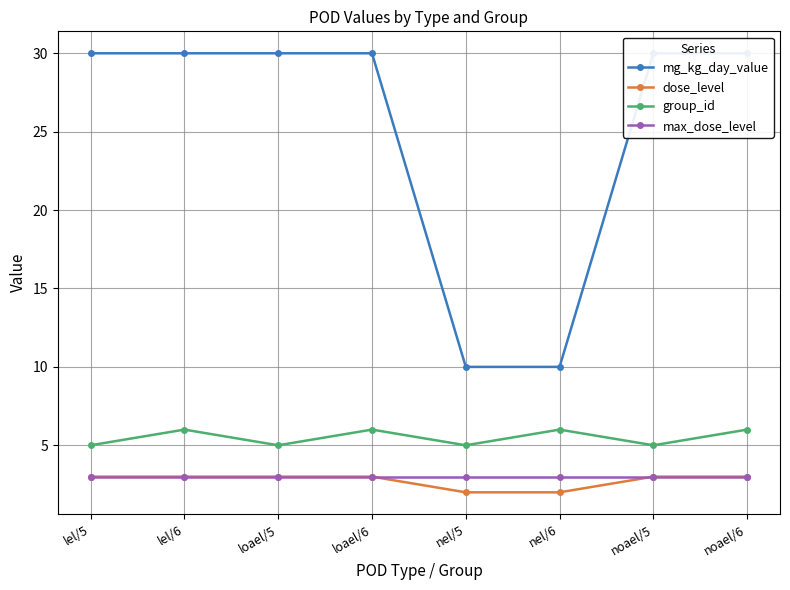

Count the number of data series in this chart.

4